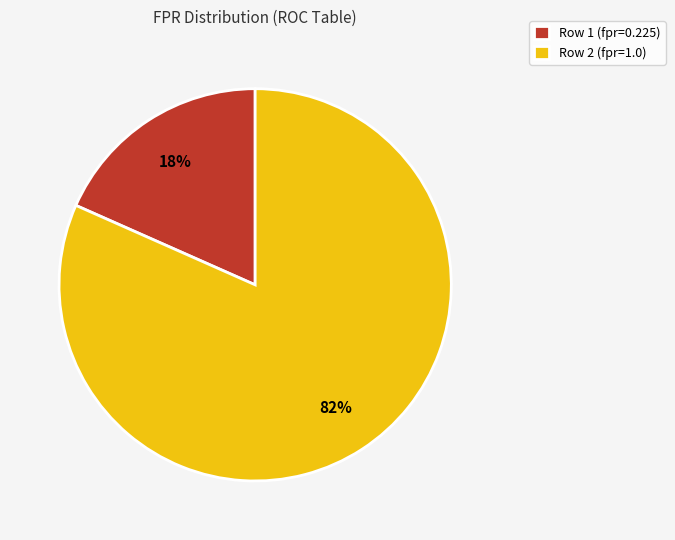

To the nearest percent, what percentage of the pie is Row 2 (fpr=1.0)?

82%